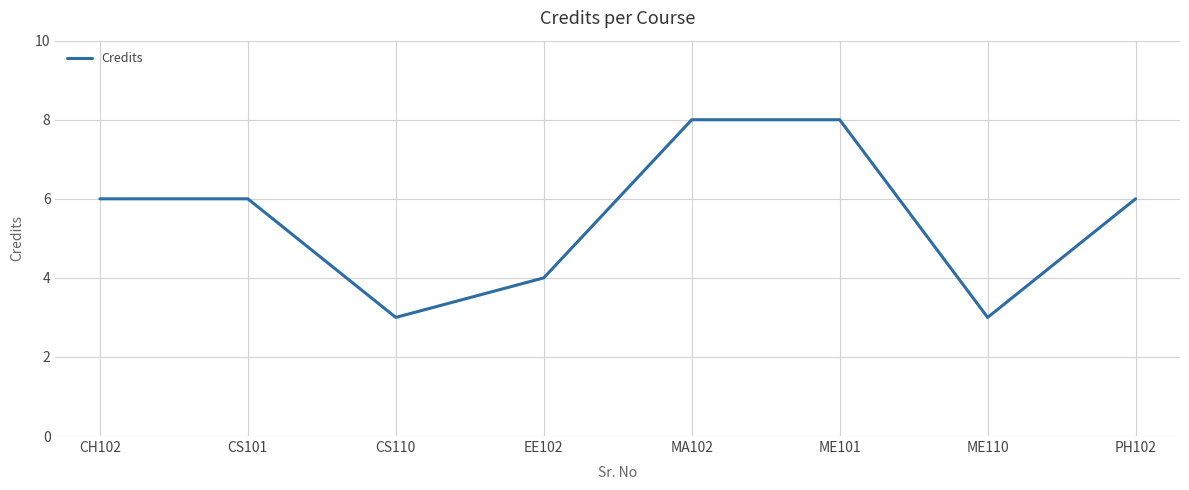

Approximately how many times larger is the value at CS101 compared to PH102?

1.0